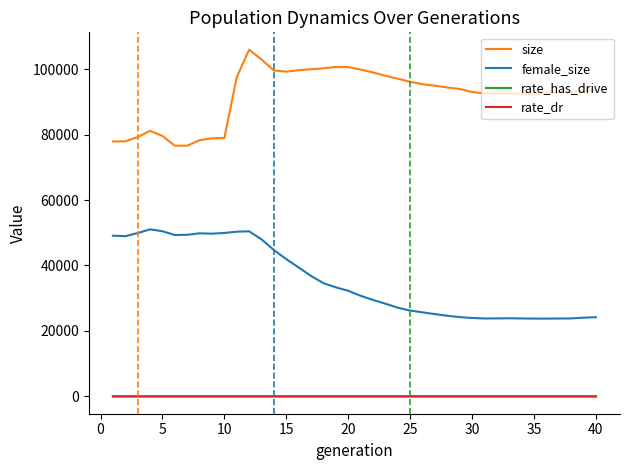

What is the maximum value shown in the chart?

105952.0